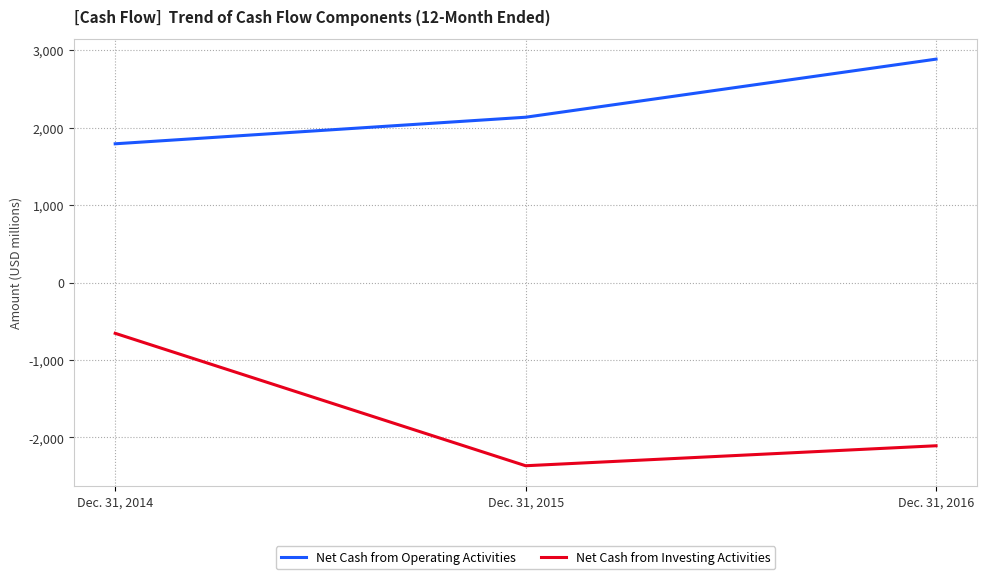

At which category is the sum across all series the highest?

Dec. 31, 2014